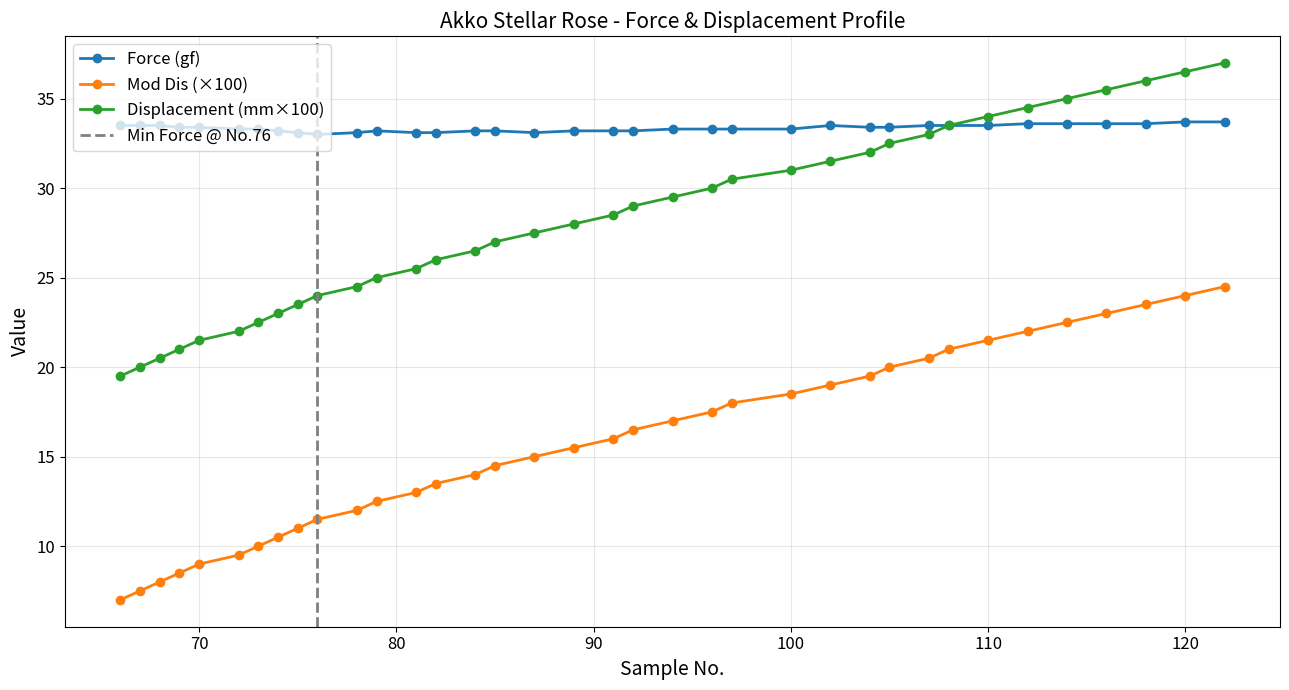

What is the minimum value for Displacement (mm×100)?

19.5